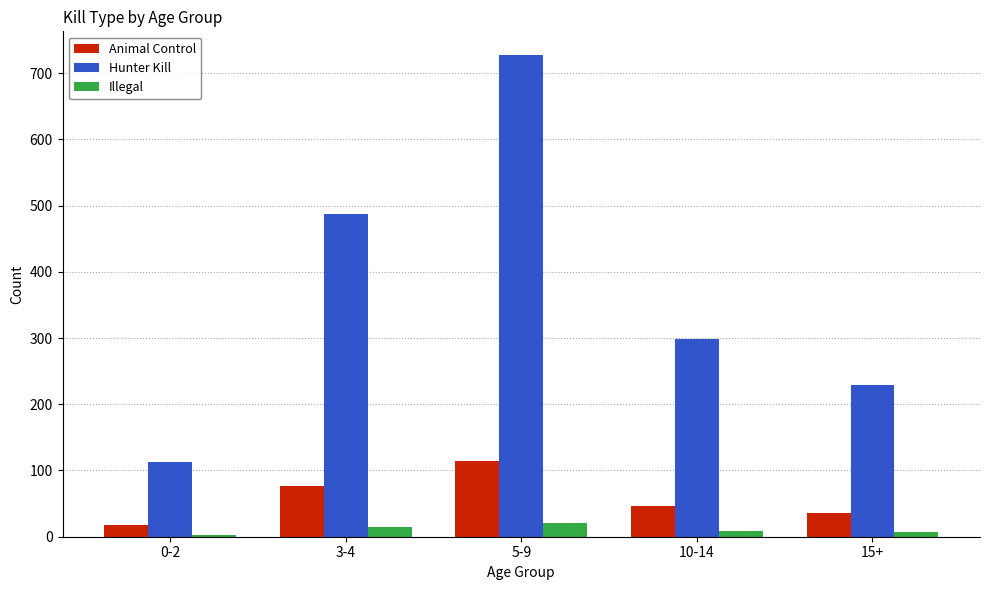

What position from the right is 15+?

1